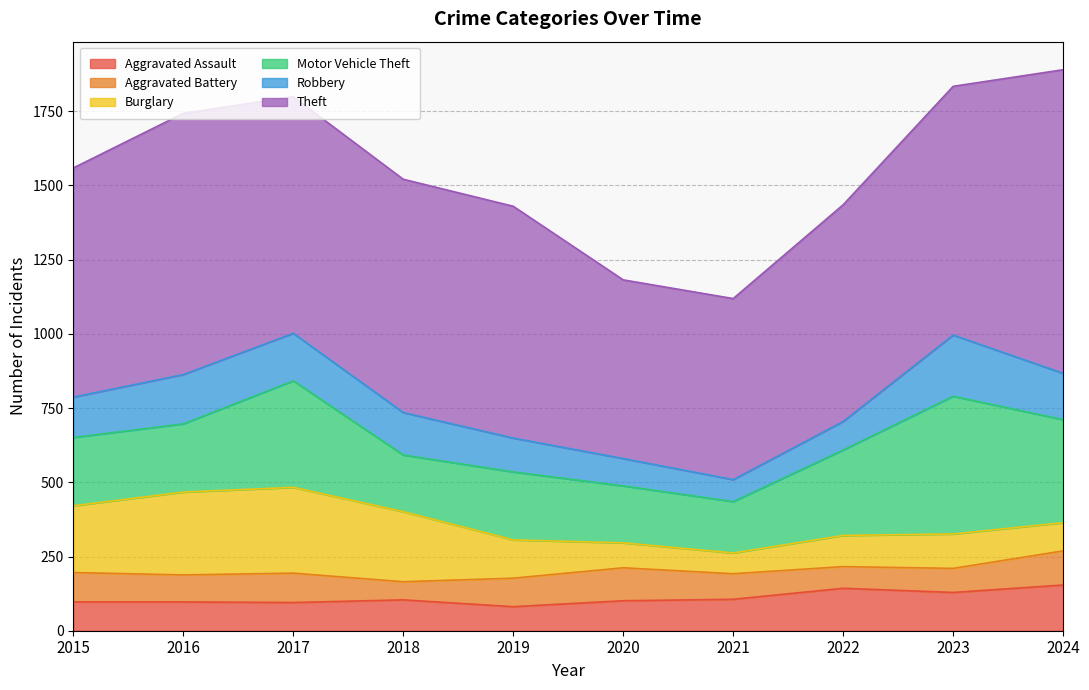

What is the difference between the highest and lowest values at 2024?

928